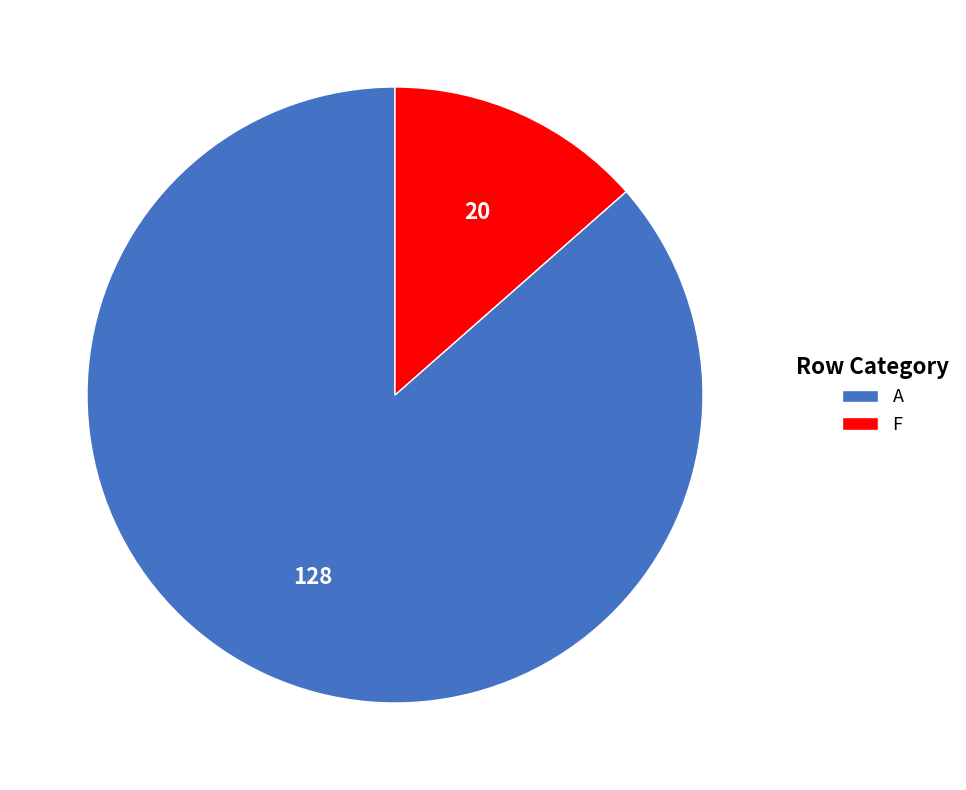

Approximately how many times larger is the value at A compared to F?

6.4